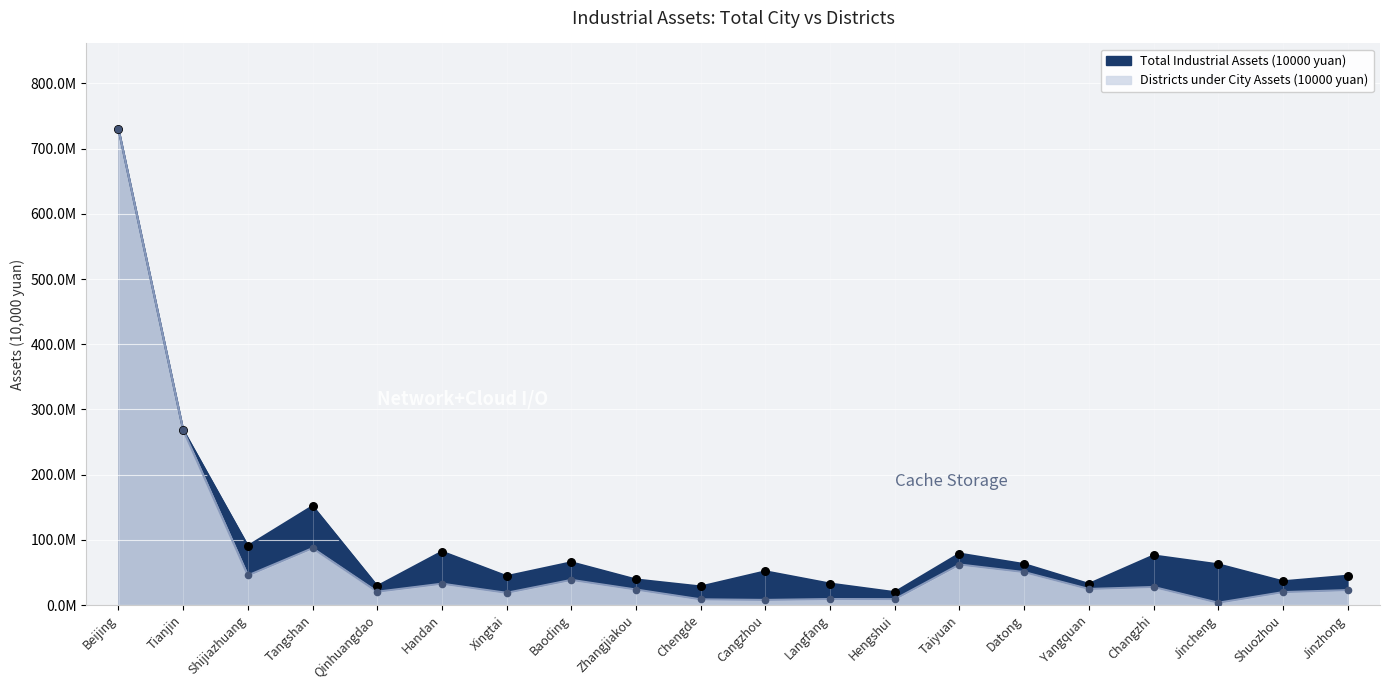

What is the total value across all series at Cangzhou?

59609823